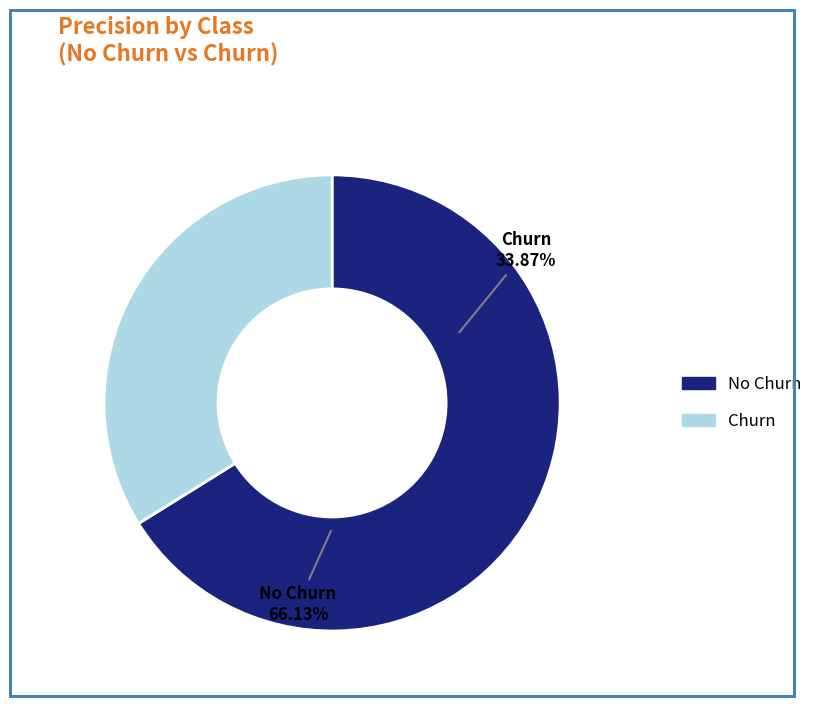

How many slices are in this pie chart?

2